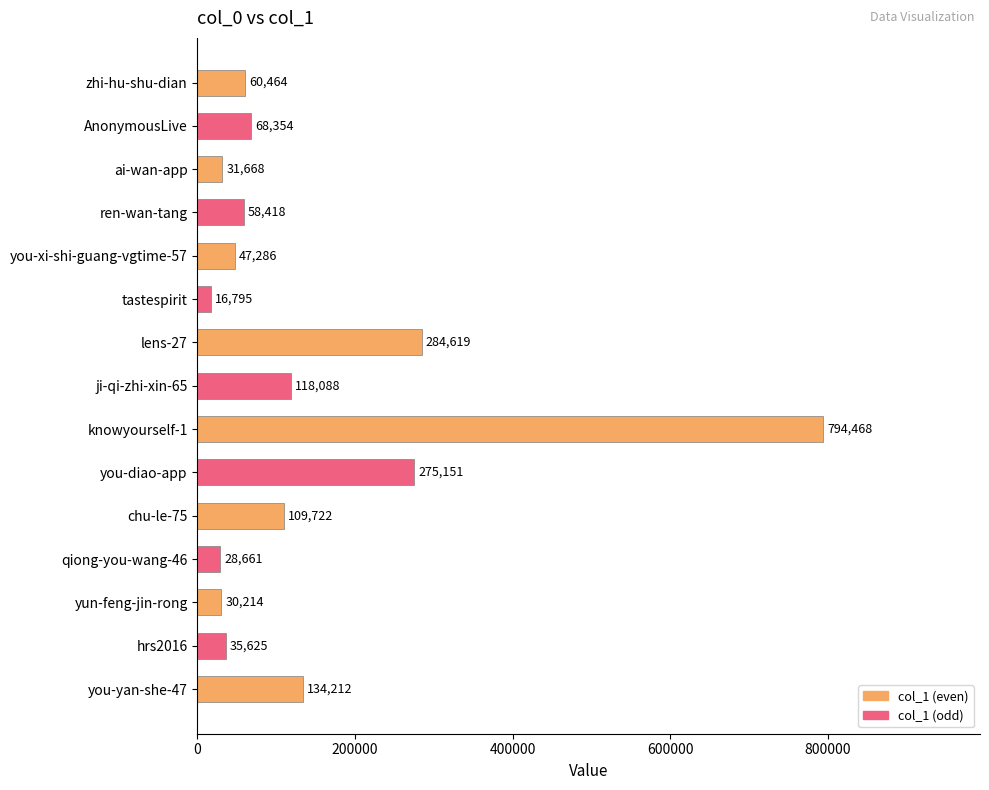

Where is the data nearest to the value 405631?

lens-27